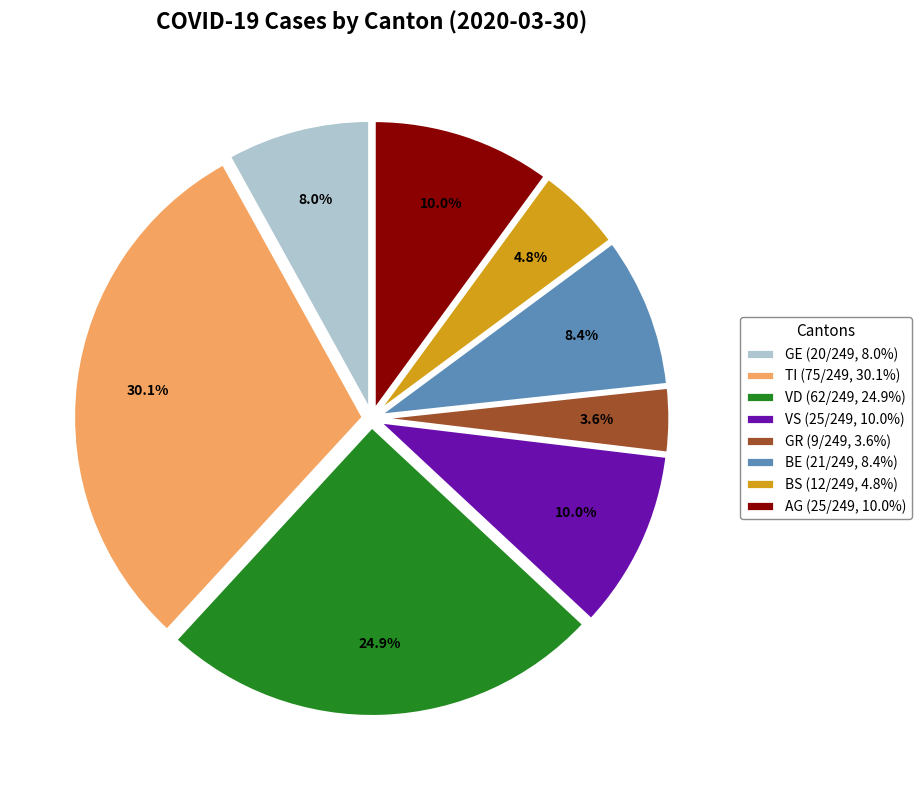

Is there any slice that represents more than half of the pie?

No